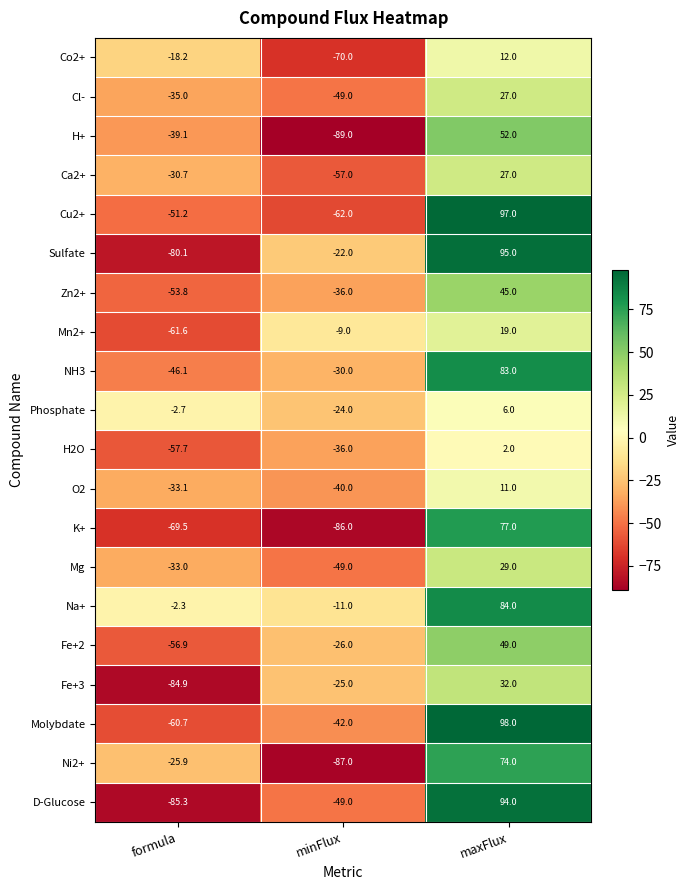

What is the difference between the highest and lowest values at formula?

83.0